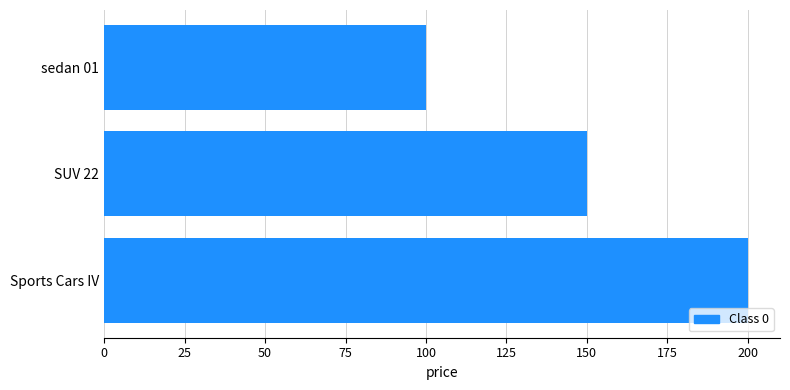

Rank the categories by value from lowest to highest.

sedan 01, SUV 22, Sports Cars IV